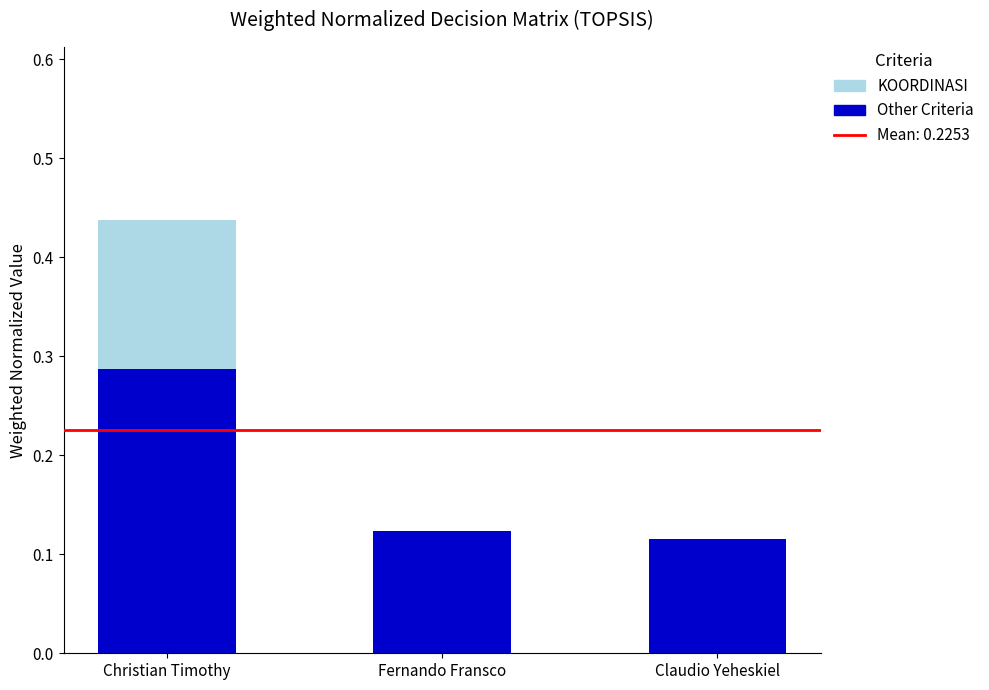

What is the total value across all series at Christian Timothy?

0.4